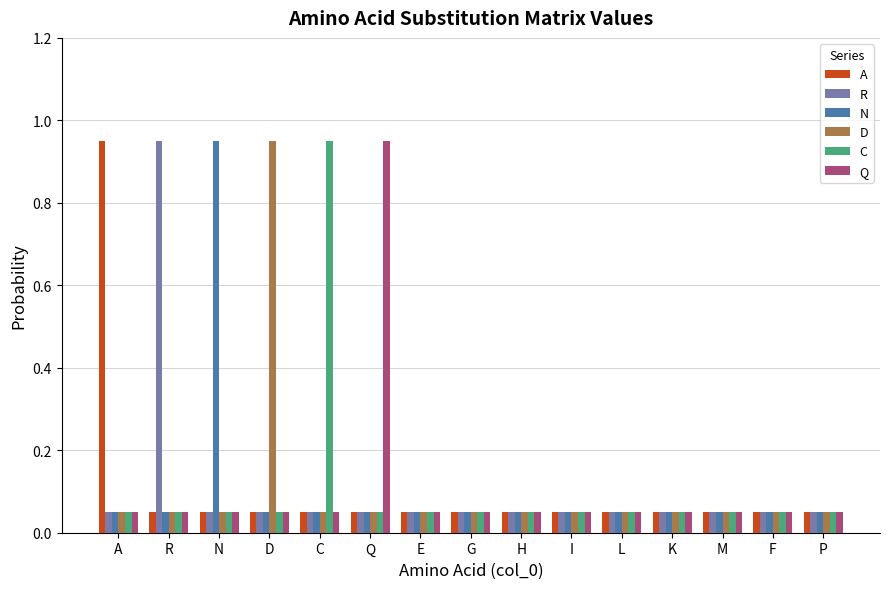

What position from the left is M?

13